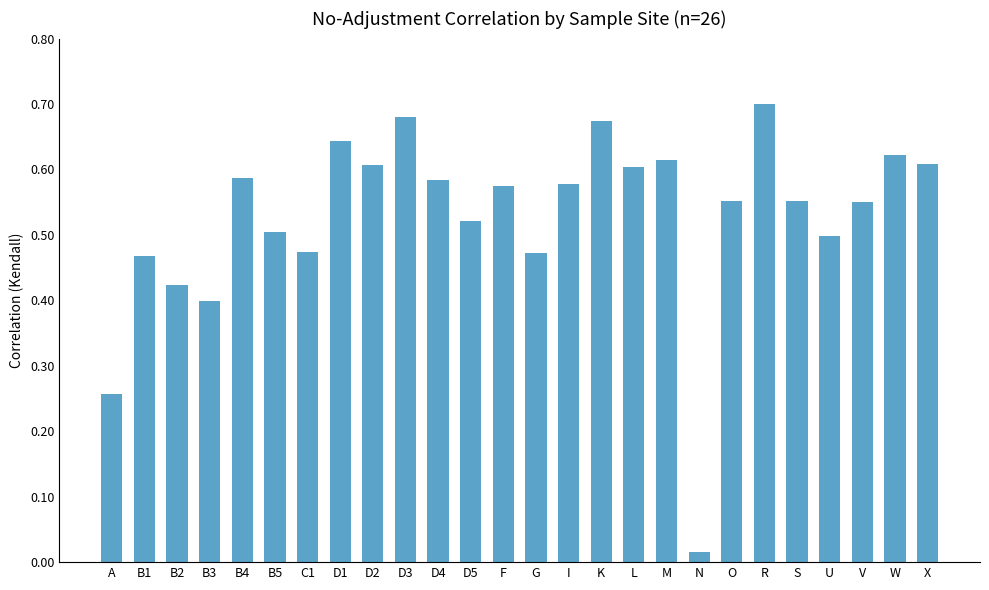

The value at L is 0.6. True or false?

True